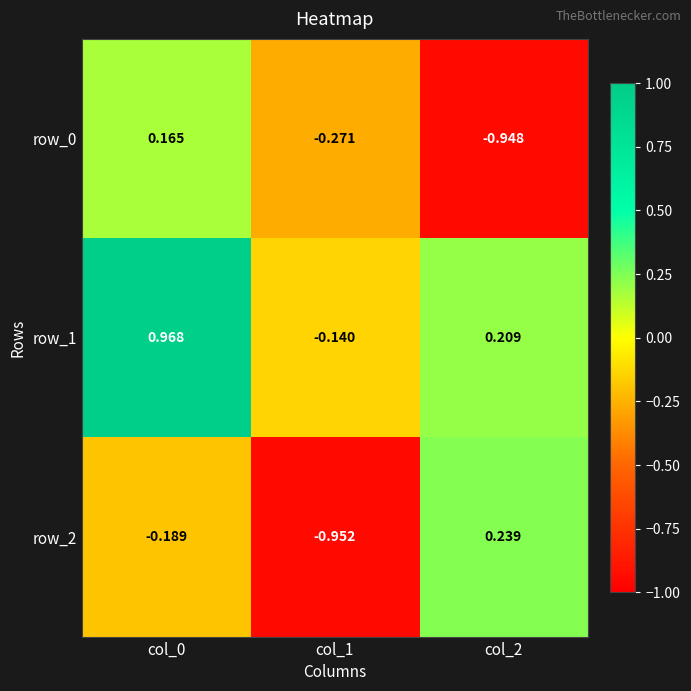

Is the value of row_0 at col_0 greater than the value of row_1 at col_2?

No